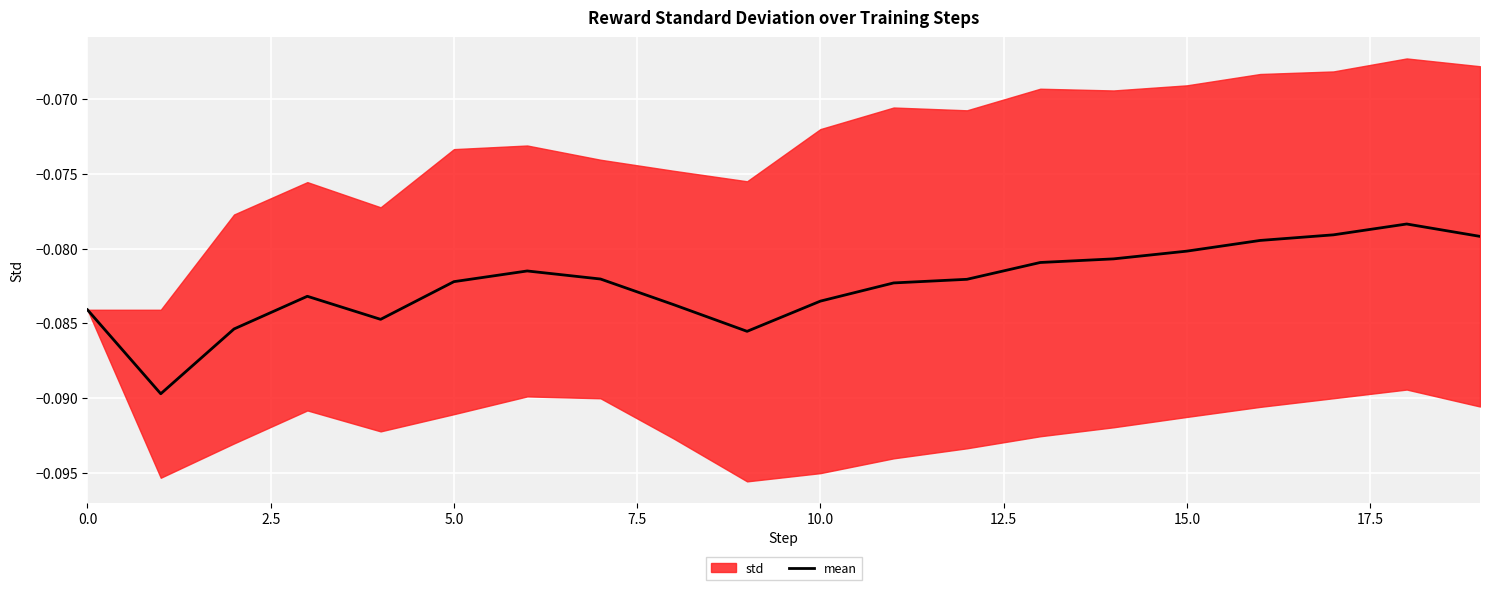

The chart shows a value of -0.1 at 0.0. True or false?

False